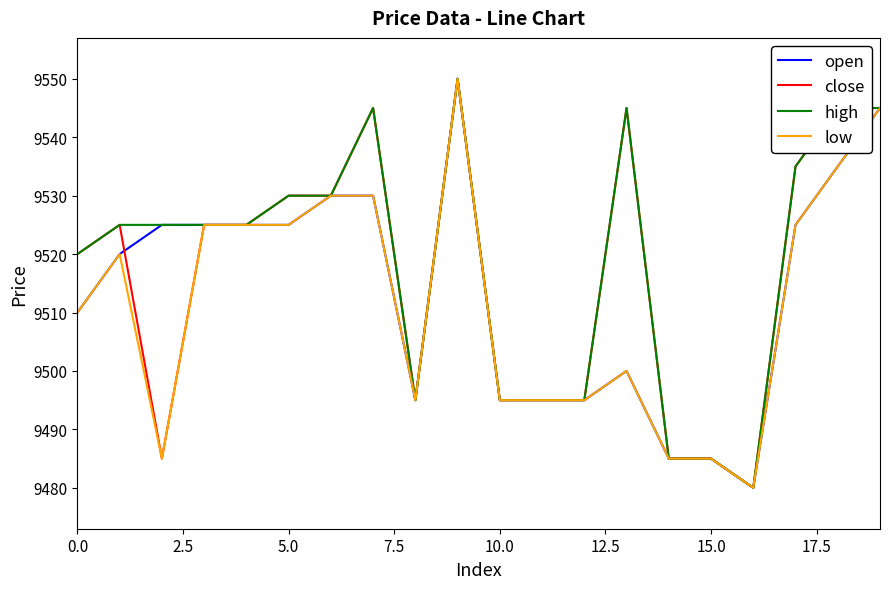

What is the highest value of the high series?

9550